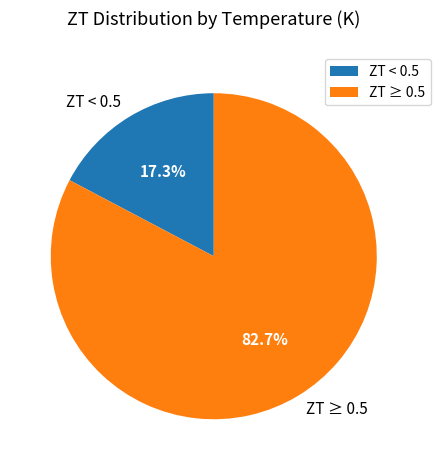

Combined, do ZT < 0.5 and ZT ≥ 0.5 account for over 50%?

Yes